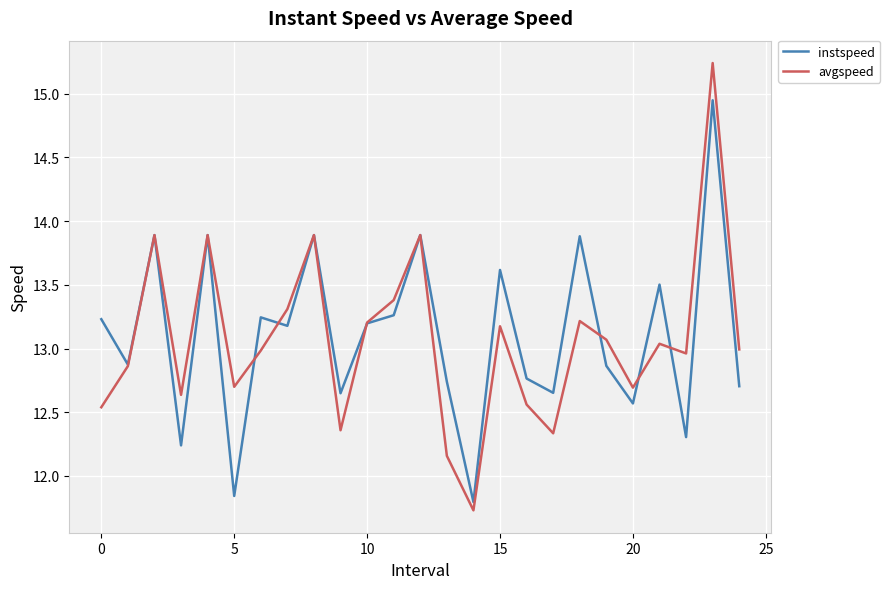

List the series in order of their peak value, lowest first.

instspeed, avgspeed